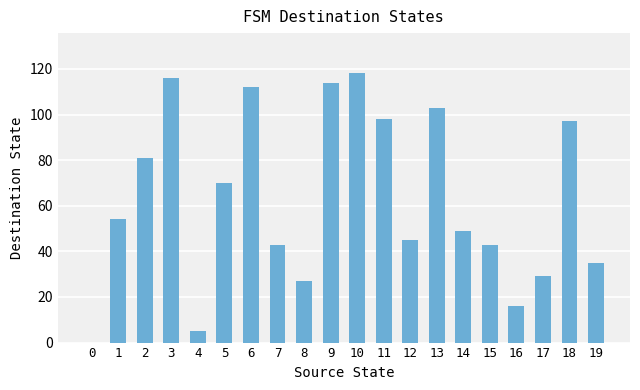

How many data points does each series have?

20